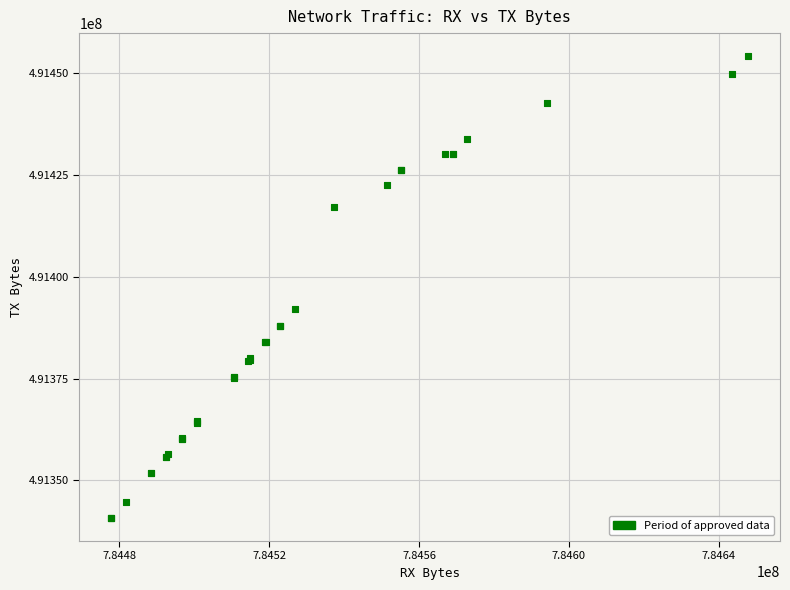

What Y value in the scatter plot is closest to 491397471?

491392032